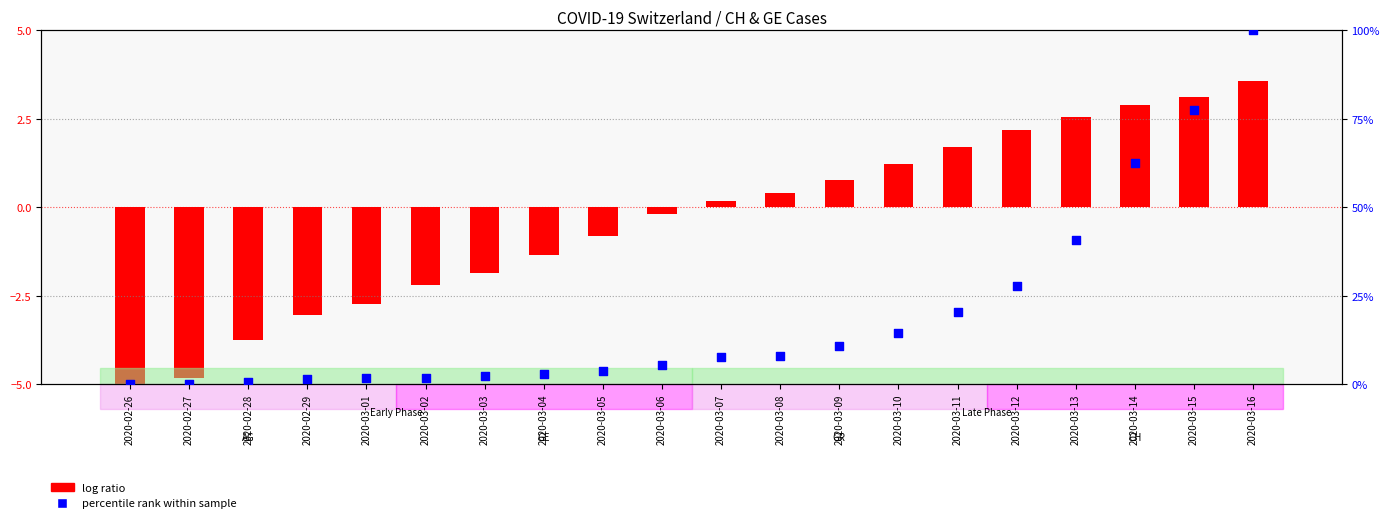

At how many categories does at least one series exceed 43?

3